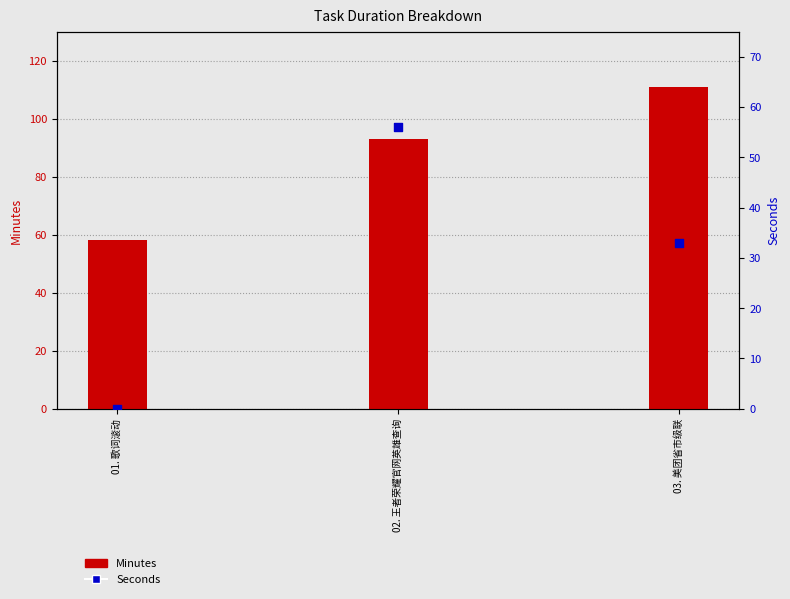

Which series has the largest total across all categories?

Minutes